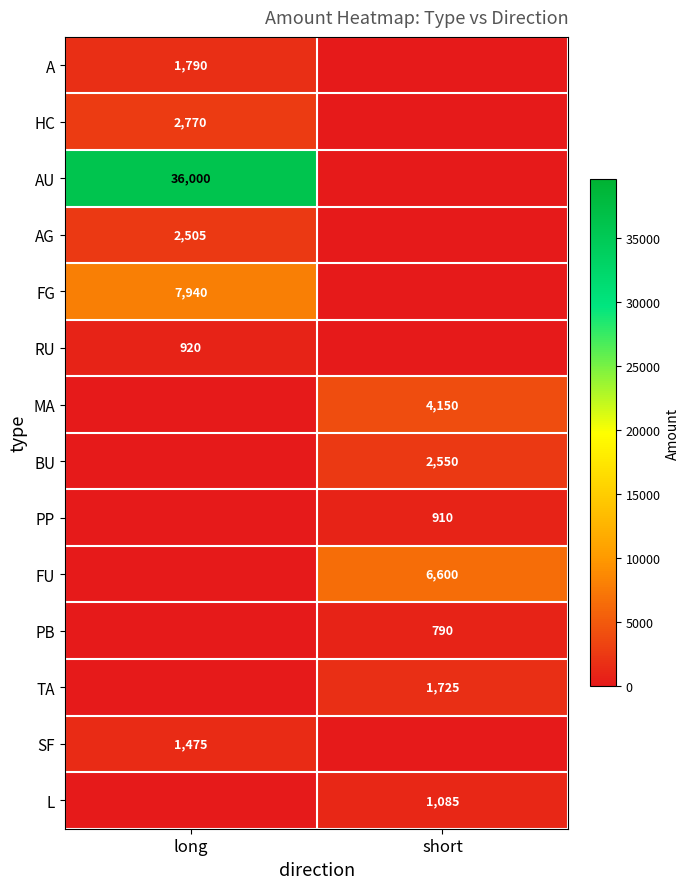

The SF series shows 1475 at long. True or false?

True